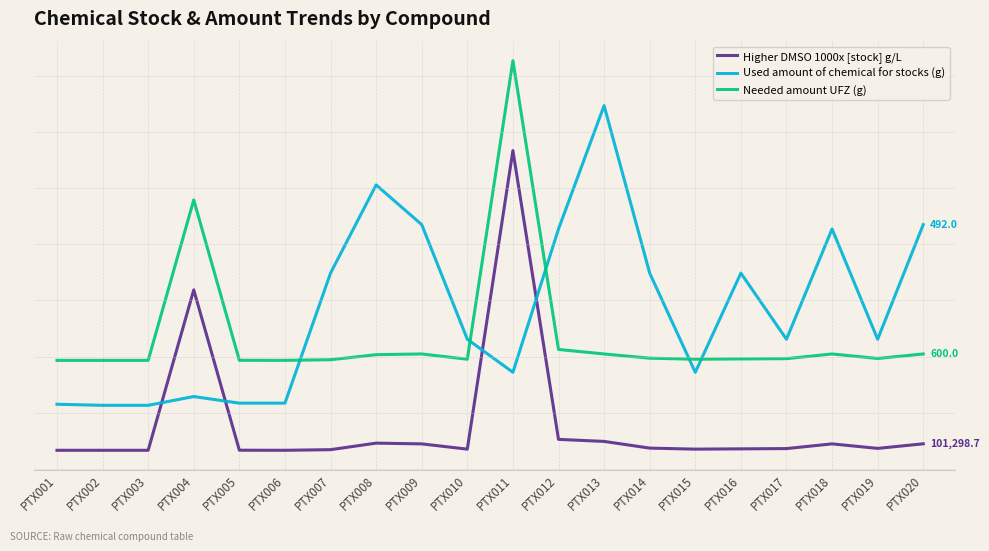

The value of Higher DMSO 1000x [stock] g/L at PTX006 is 0.1. True or false?

False